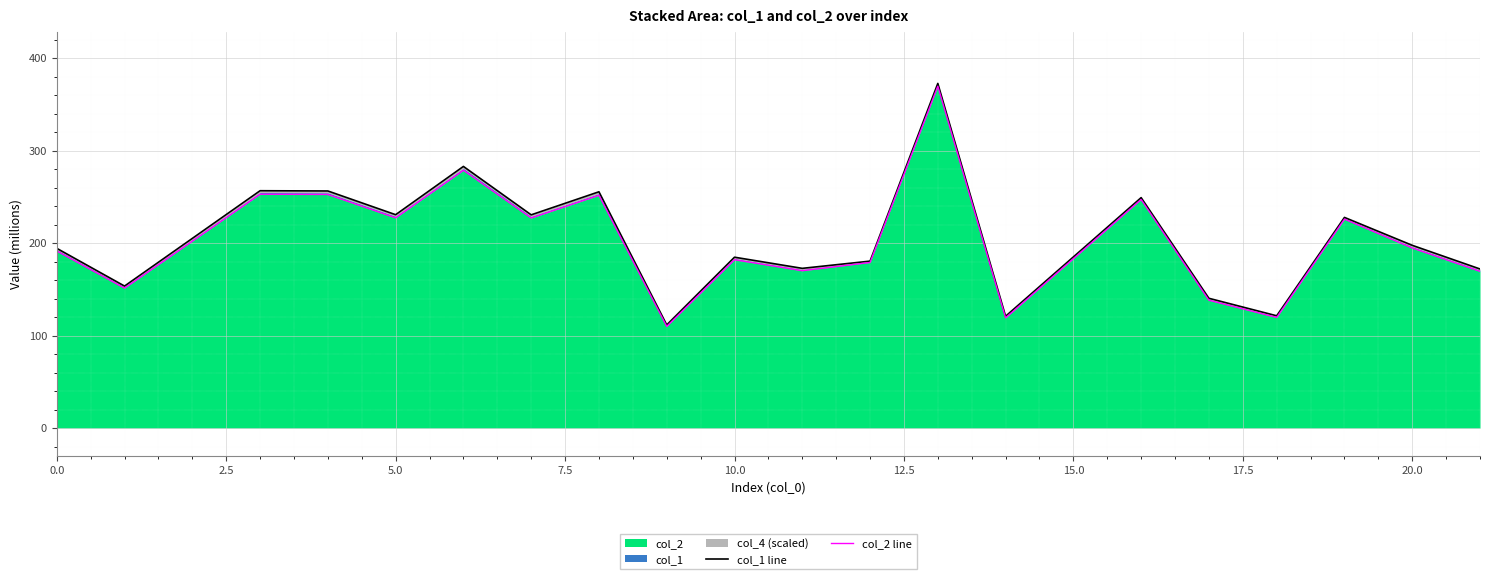

What is the smallest value displayed?

109.9